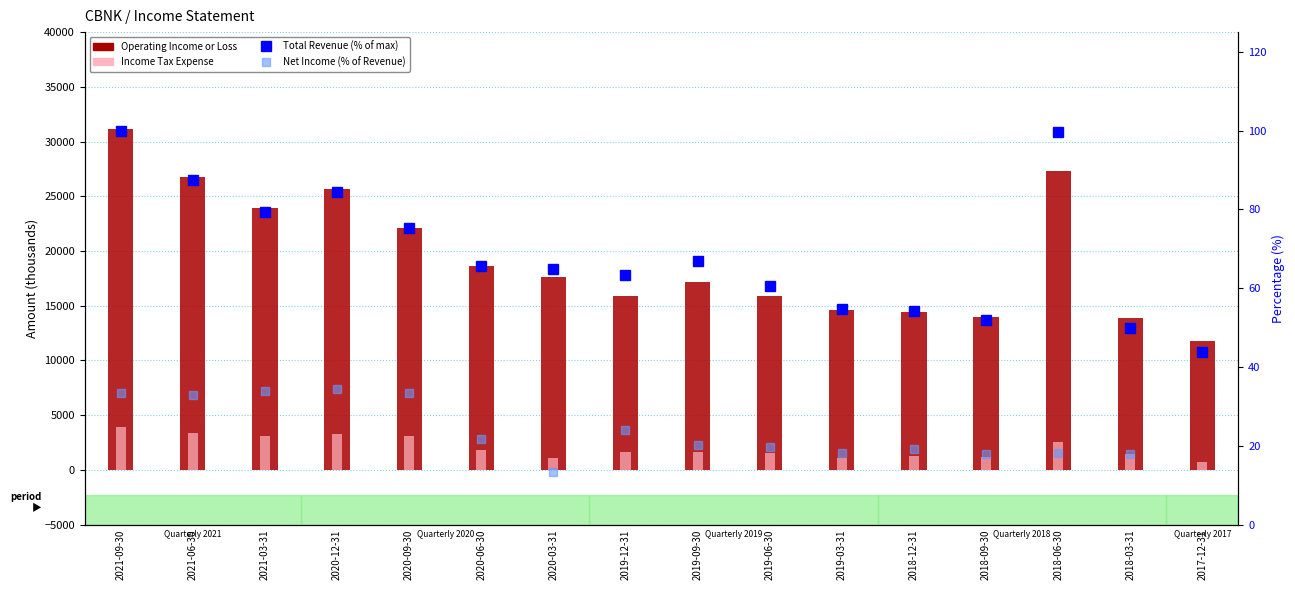

At how many categories does at least one series exceed 28445?

1